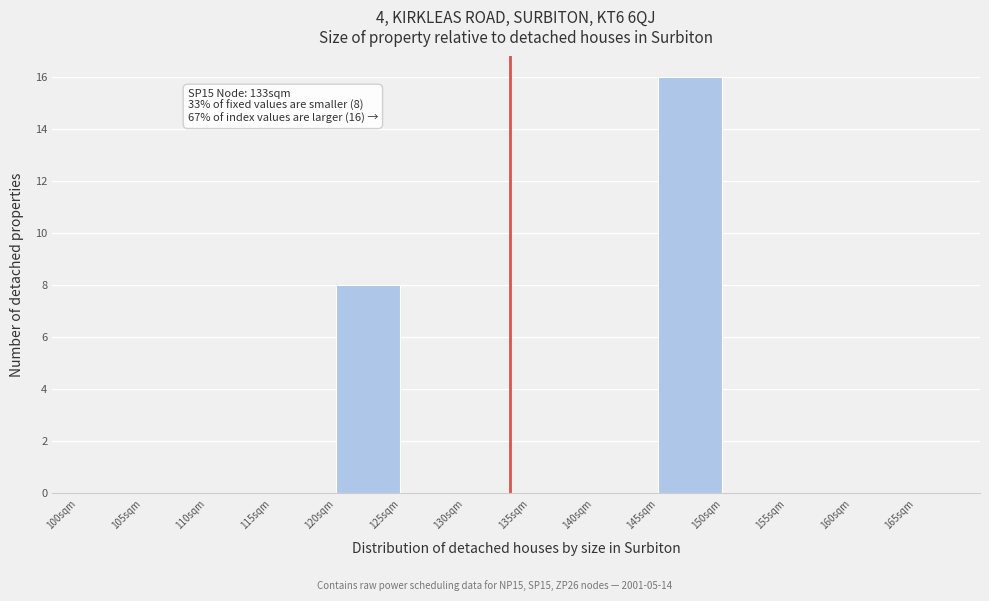

Over which range of the x-axis is the bar tallest?

145 to 150